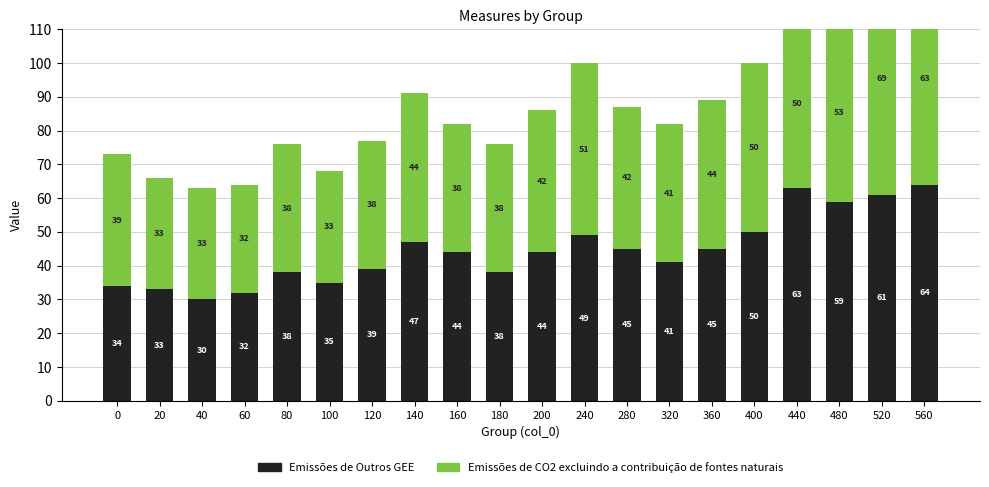

The value of Emissões de Outros GEE at 100 is 15. True or false?

False